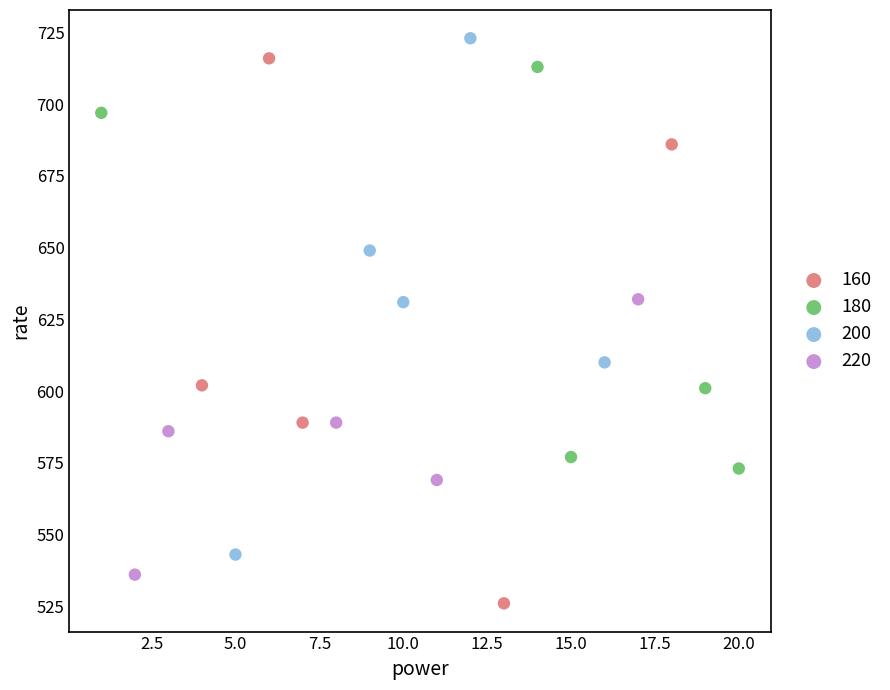

Which series reaches the maximum Y coordinate?

200